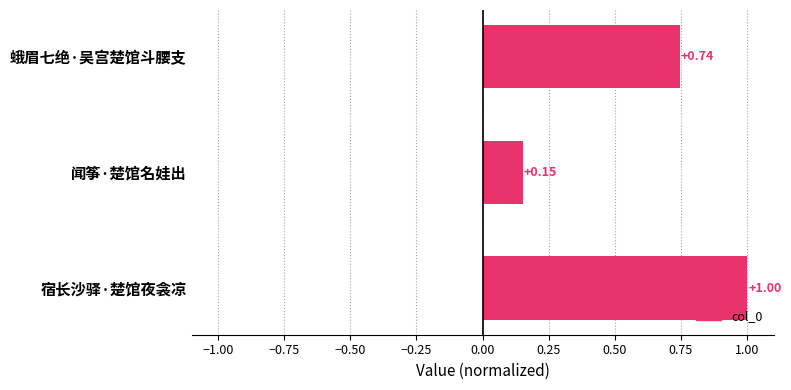

Where is the data nearest to the value 0?

闻筝·楚馆名娃出